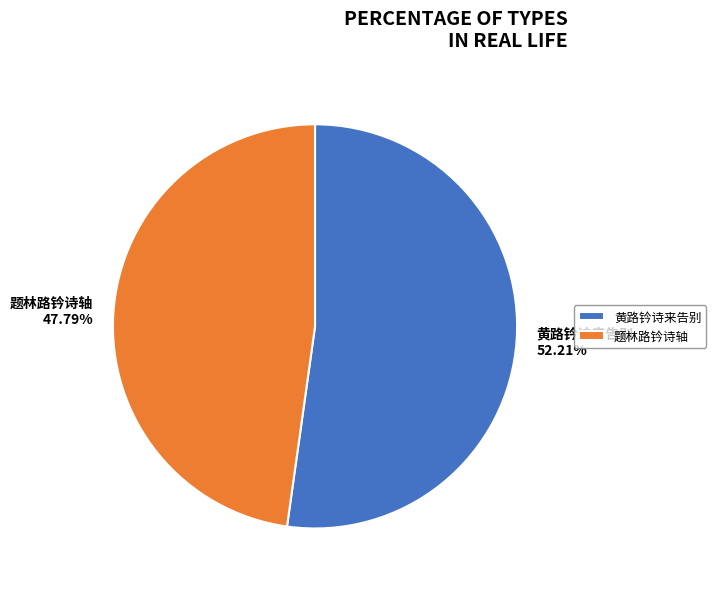

Between 黄路钤诗来告别 and 题林路钤诗轴, which is larger?

黄路钤诗来告别